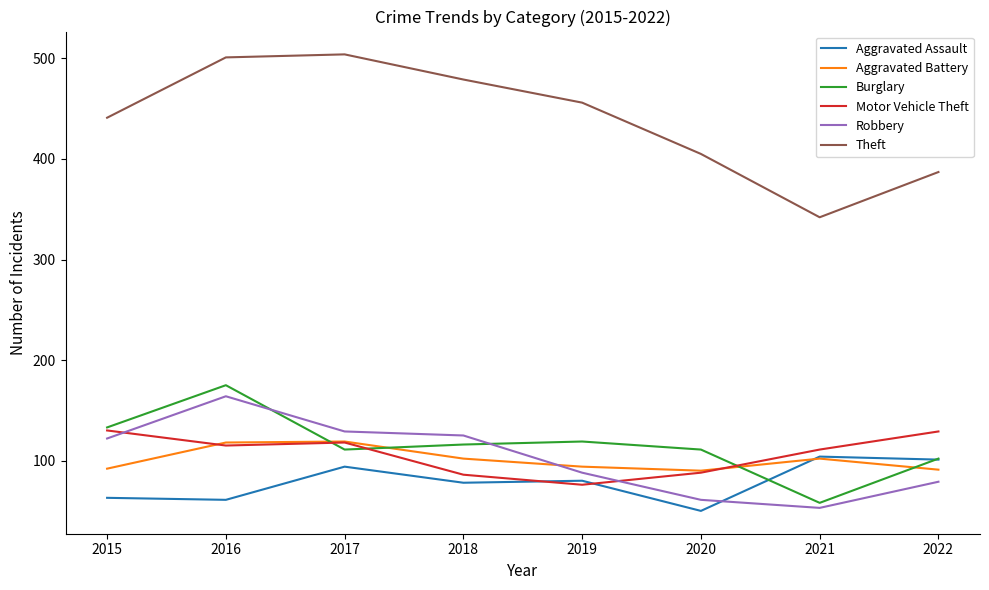

True or false: Burglary and Aggravated Battery cross at least once.

True